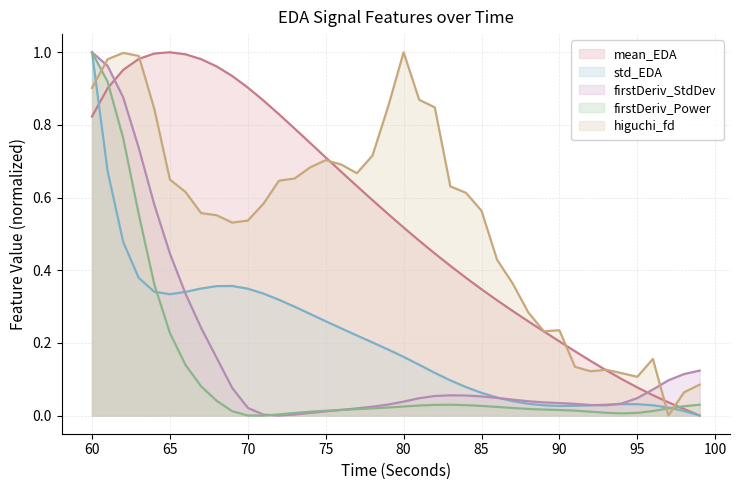

Count the number of categories in the chart.

40